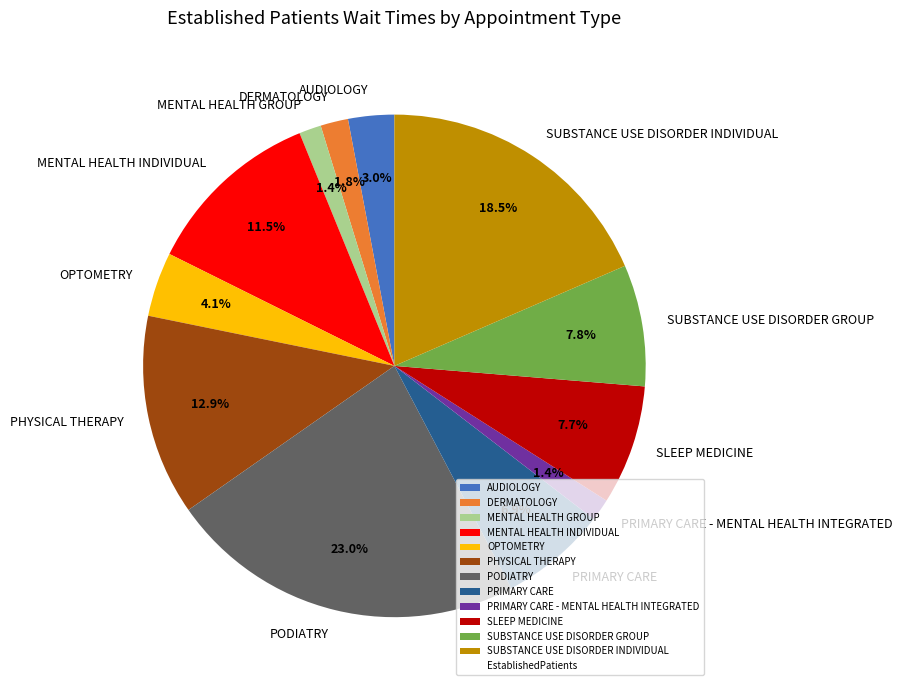

Is the sum of DERMATOLOGY and PRIMARY CARE - MENTAL HEALTH INTEGRATED greater than half?

No